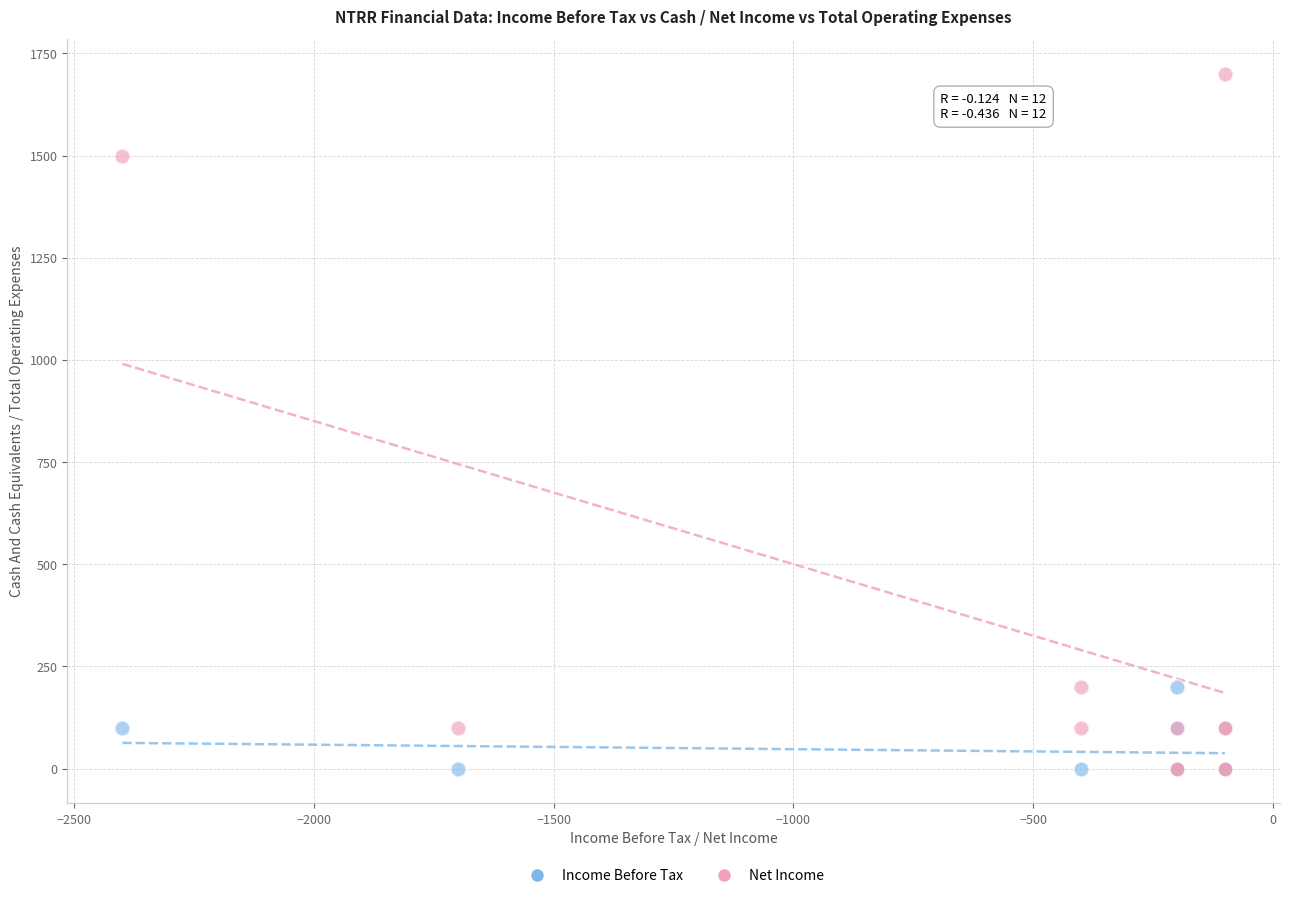

What are all the series names shown in the legend?

Income Before Tax, Net Income